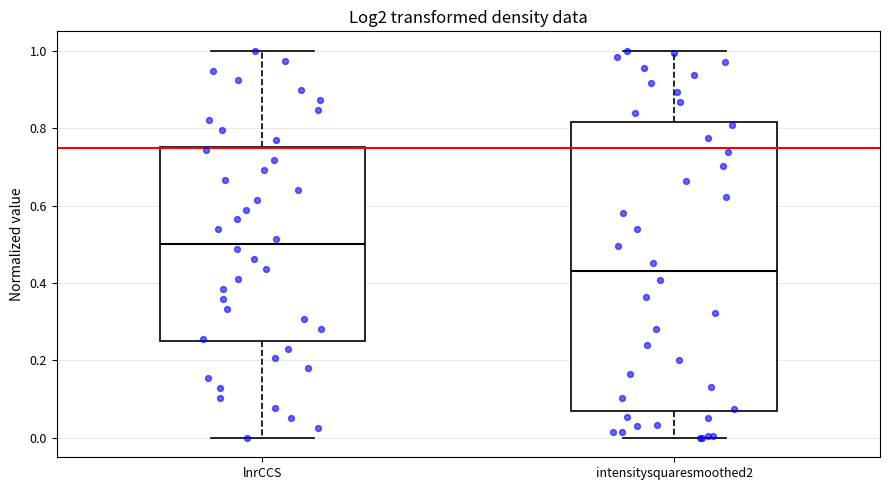

Reading left to right, transcribe this box plot: for each box, give where its median line is, the range the box spans, and where its two whiskers end, as read against the y-axis. The values are not printed on the chart, so give them approximately, as read against the axis.

lnrCCS: median 0.50, box 0.26 to 0.76, whiskers 0.00 to 1.00
intensitysquaresmoothed2: median 0.42, box 0.06 to 0.82, whiskers 0.00 to 1.00